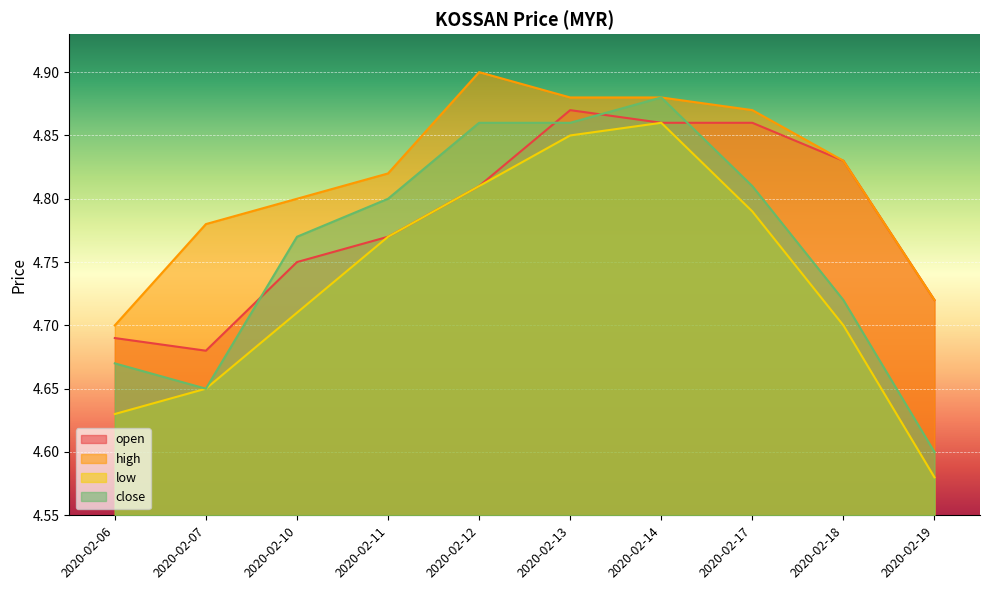

List the series in order of their overall mean, highest first.

high, open, close, low